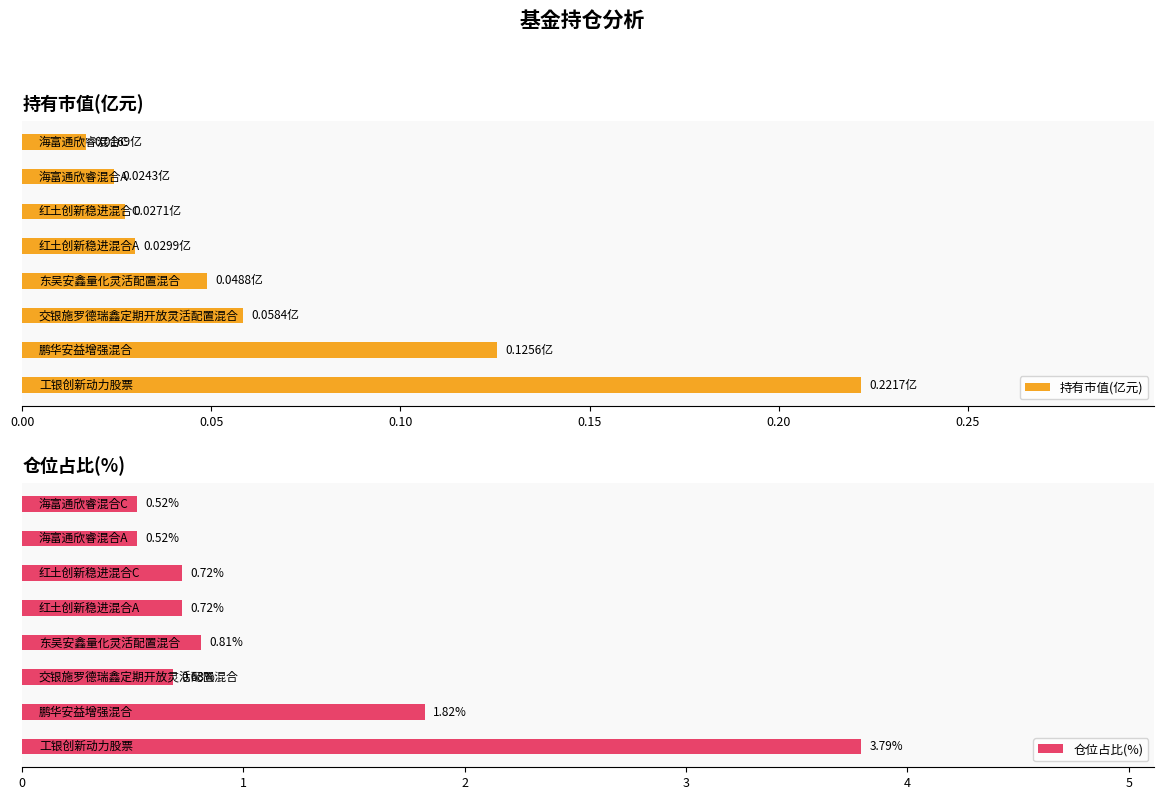

Which series has the largest total across all categories?

仓位占比(%)